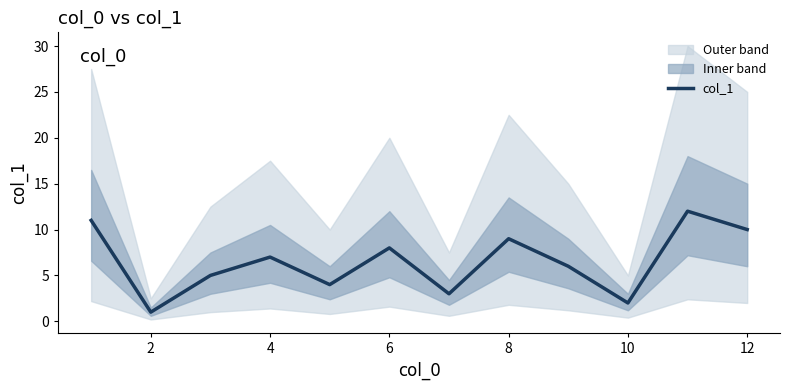

True or false: col_1 has a value of 1 at 2.

True